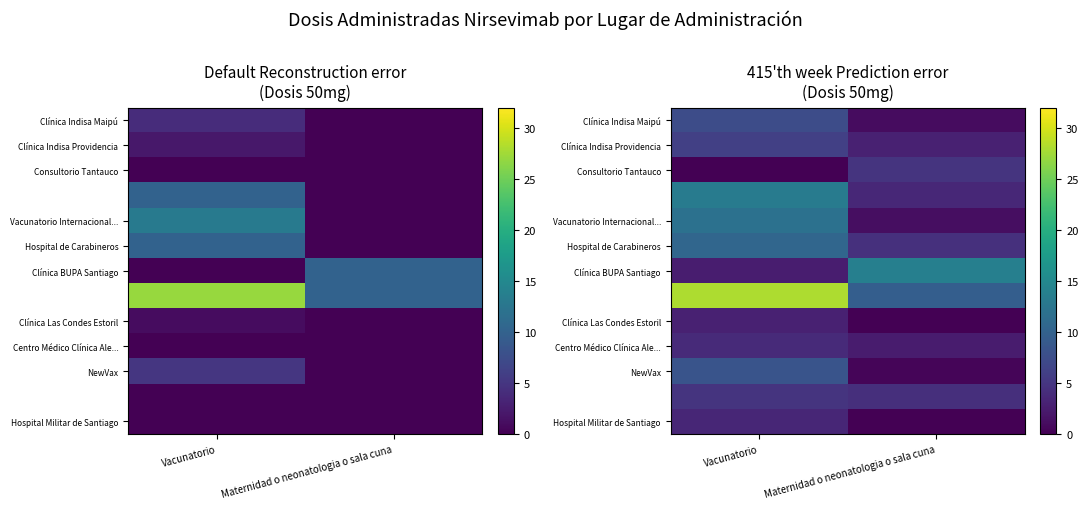

How many data points does each series have?

2